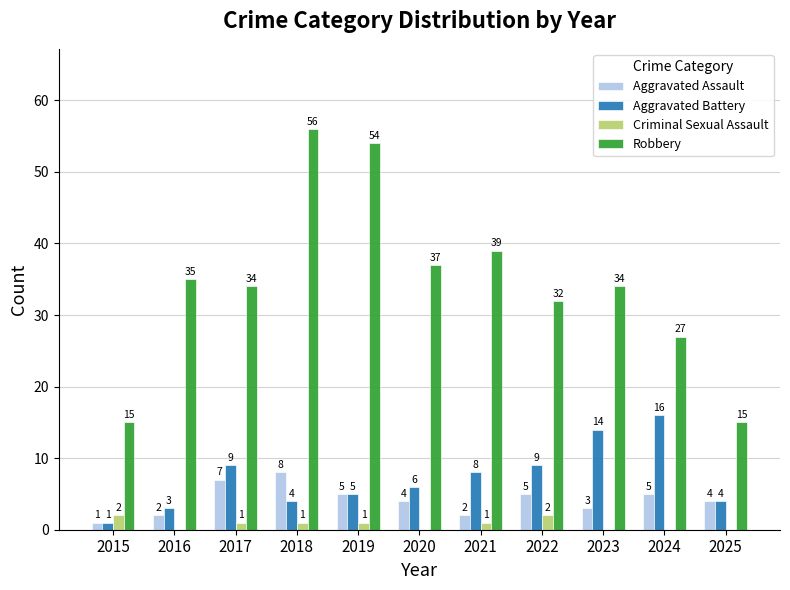

Between 2016 and 2024, which series saw the biggest shift?

Aggravated Battery